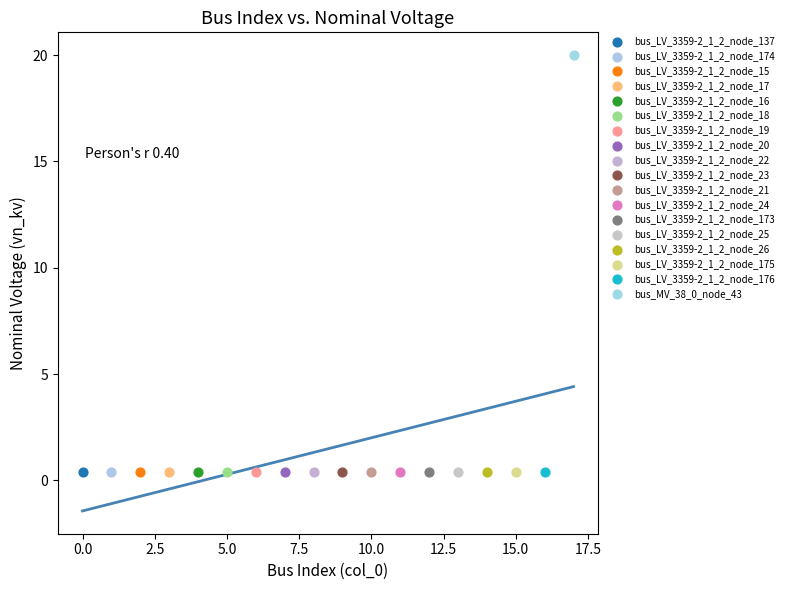

What are all the series names shown in the legend?

bus_LV_3359-2_1_2_node_137, bus_LV_3359-2_1_2_node_174, bus_LV_3359-2_1_2_node_15, bus_LV_3359-2_1_2_node_17, bus_LV_3359-2_1_2_node_16, bus_LV_3359-2_1_2_node_18, bus_LV_3359-2_1_2_node_19, bus_LV_3359-2_1_2_node_20, bus_LV_3359-2_1_2_node_22, bus_LV_3359-2_1_2_node_23, bus_LV_3359-2_1_2_node_21, bus_LV_3359-2_1_2_node_24, bus_LV_3359-2_1_2_node_173, bus_LV_3359-2_1_2_node_25, bus_LV_3359-2_1_2_node_26, bus_LV_3359-2_1_2_node_175, bus_LV_3359-2_1_2_node_176, bus_MV_38_0_node_43